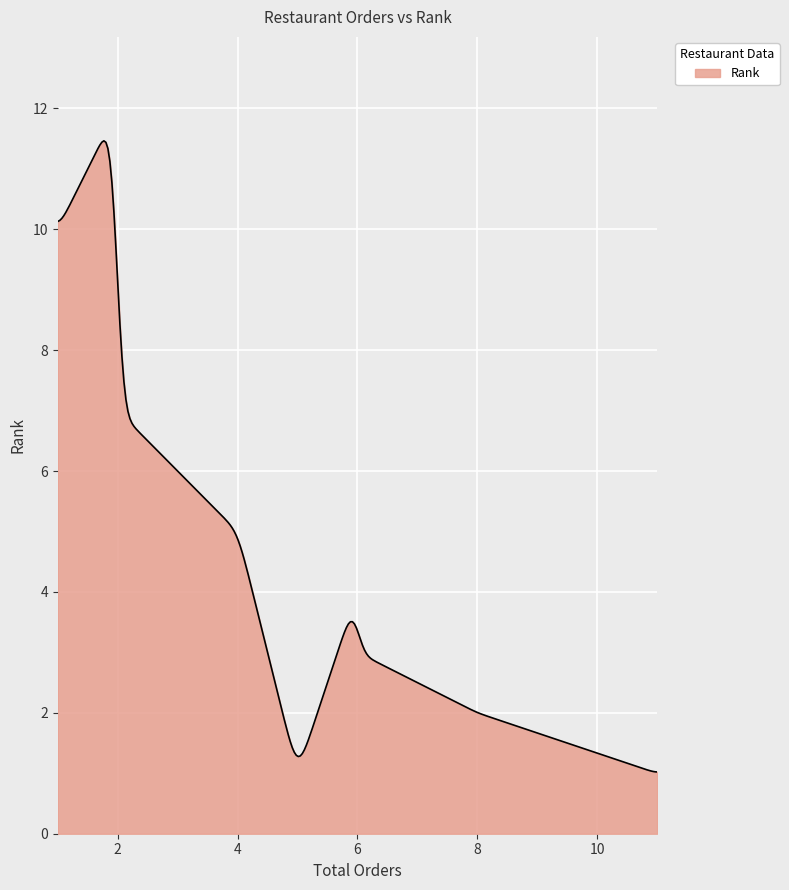

What is the smallest value displayed?

1.0